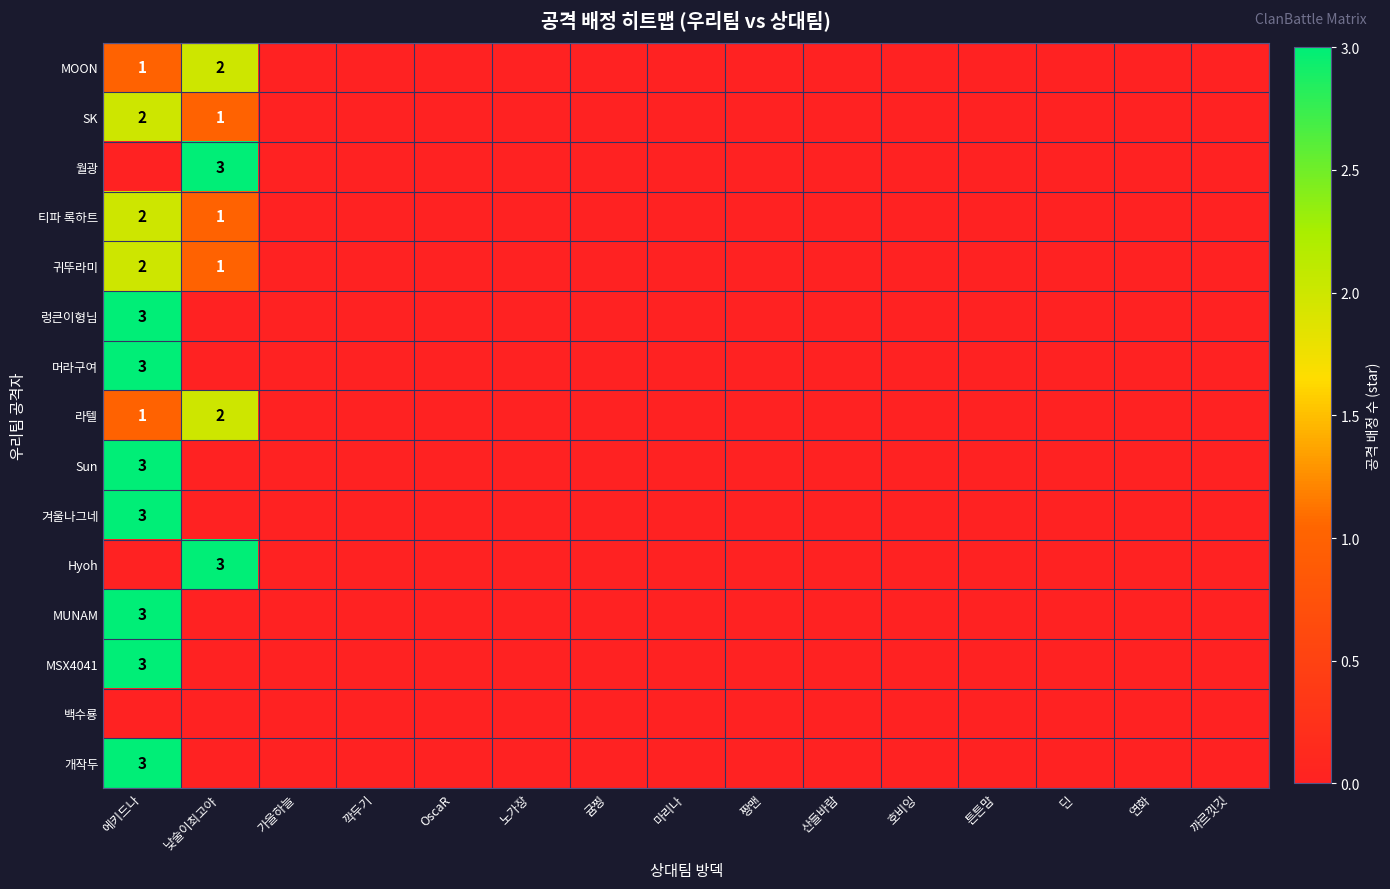

At 연화, list the series in order from smallest to largest.

MOON, SK, 월광, 티파 록하트, 귀뚜라미, 렁큰이형님, 머라구여, 라텔, Sun, 겨울나그네, Hyoh, MUNAM, MSX4041, 백수룡, 개작두